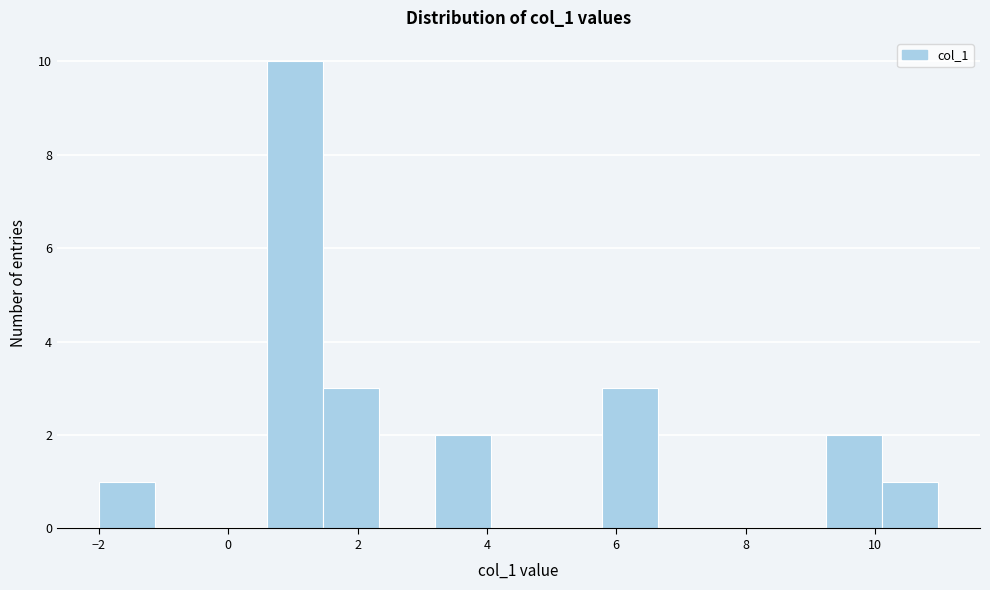

Which range on the x-axis has the tallest bar?

0.6 to 1.4